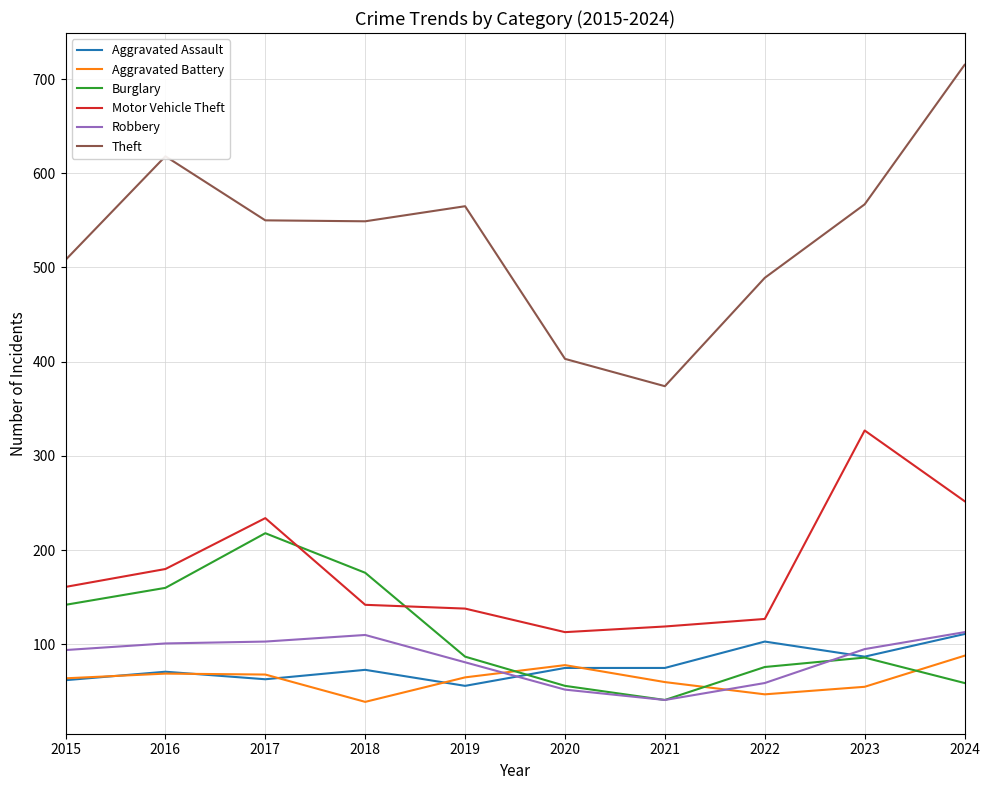

What is the total value across all series at 2022?

901